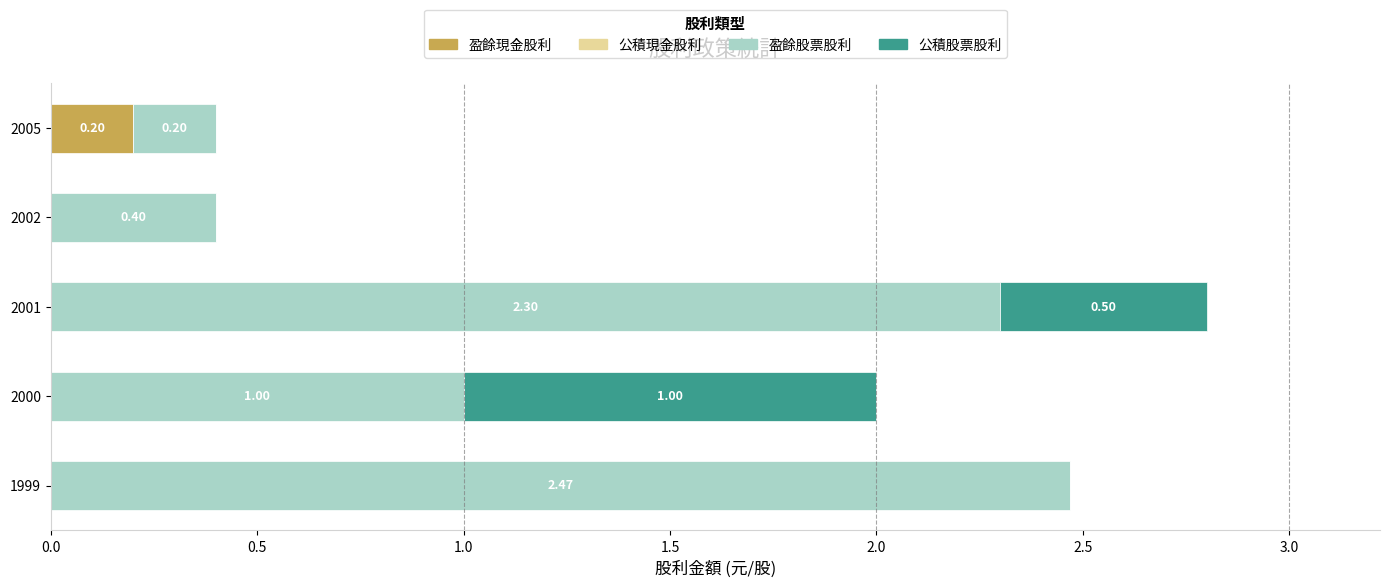

At which category is the sum across all series the highest?

2001